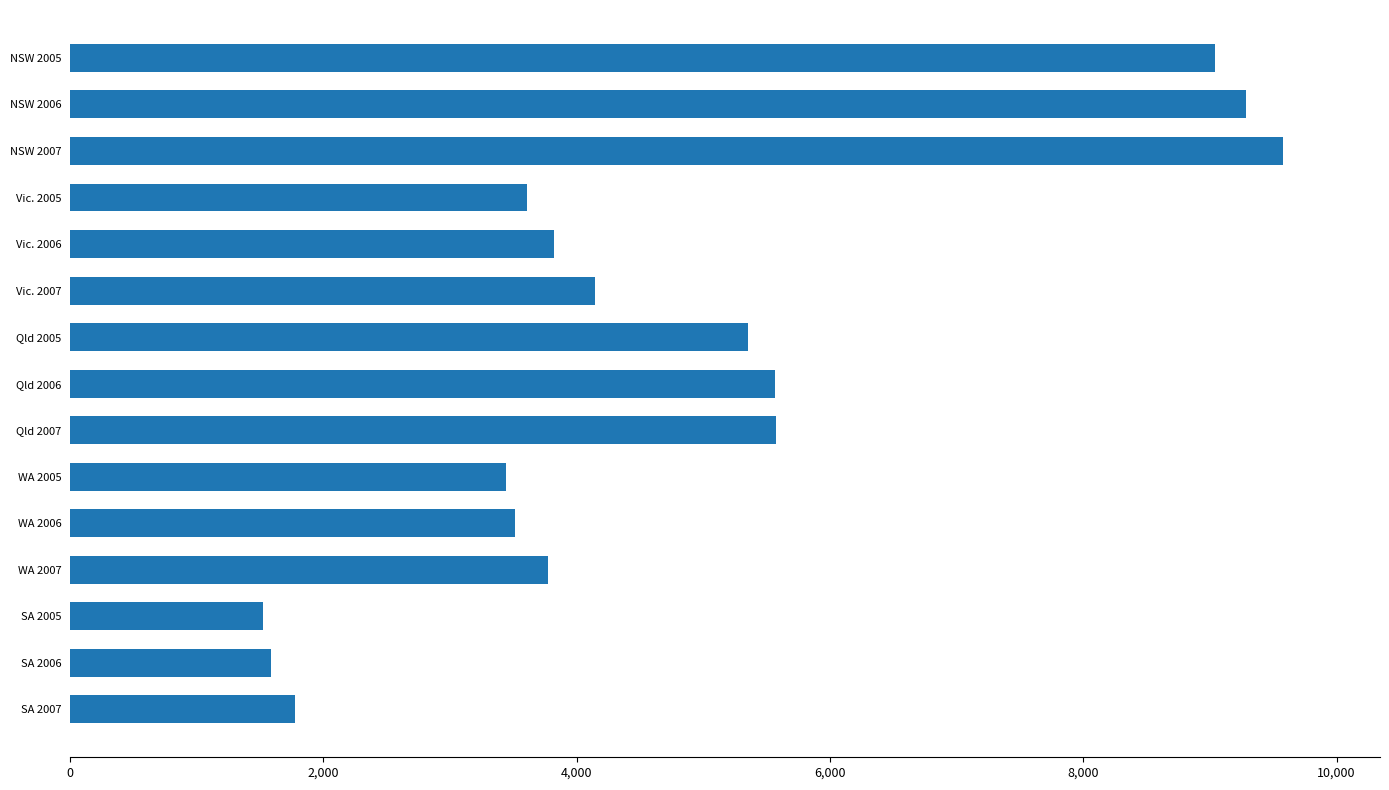

Is it true that the value at WA 2005 is 3445?

True